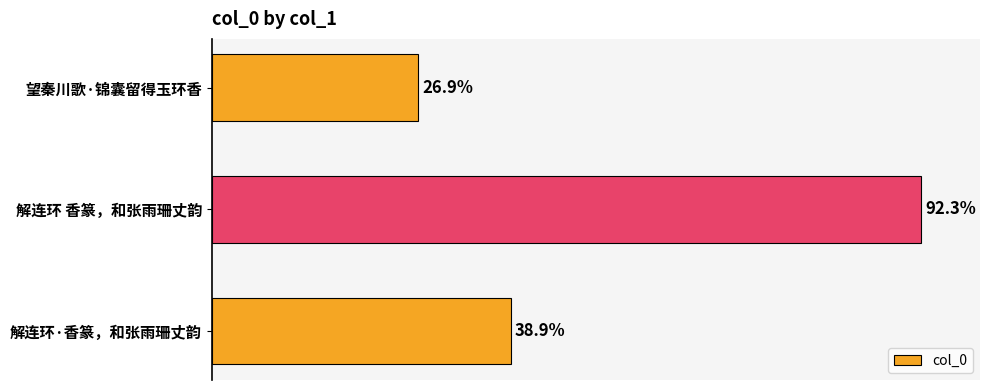

Are the bars horizontal?

Yes